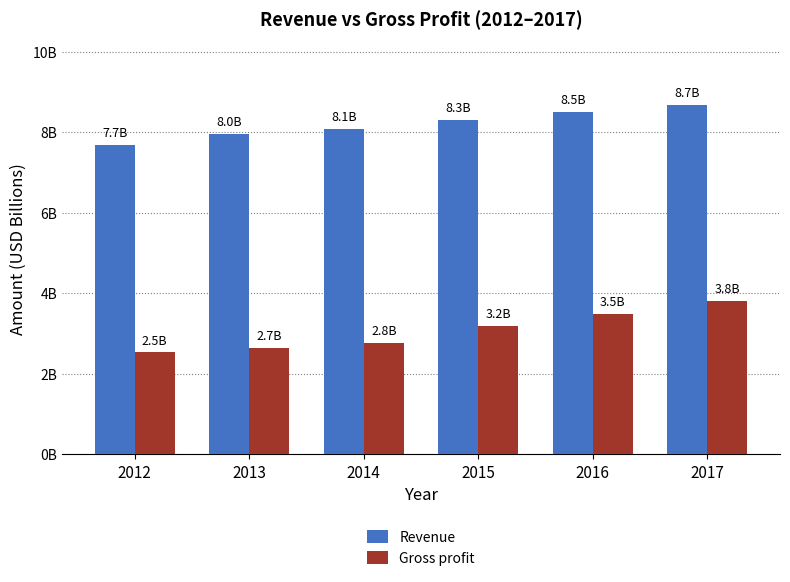

Are the bars grouped side by side (vs. stacked)?

Yes